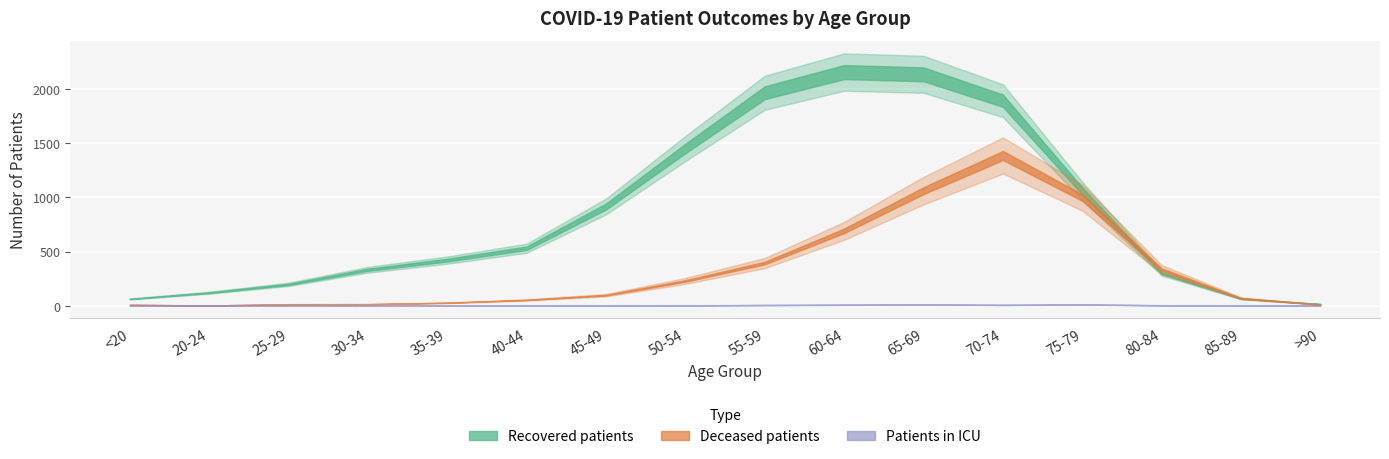

Is this an area chart (filled region under the line)?

No